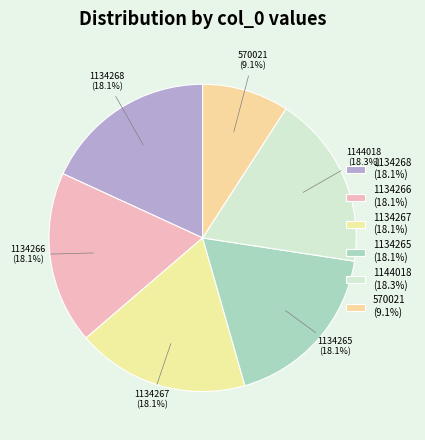

How many slices are in this pie chart?

6